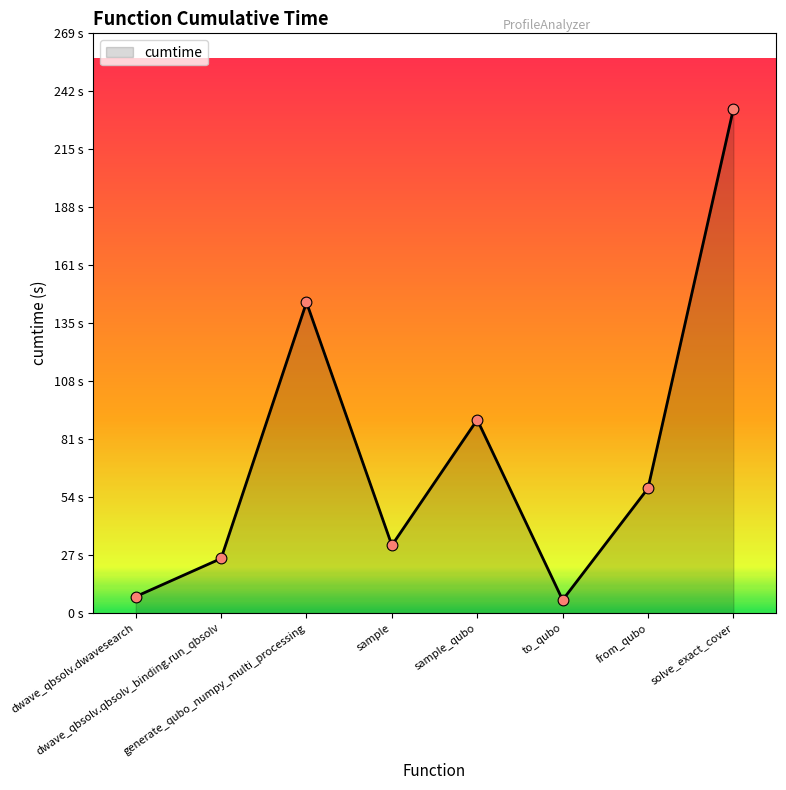

Approximately how many times larger is the value at solve_exact_cover compared to dwave_qbsolv.dwavesearch?

30.4